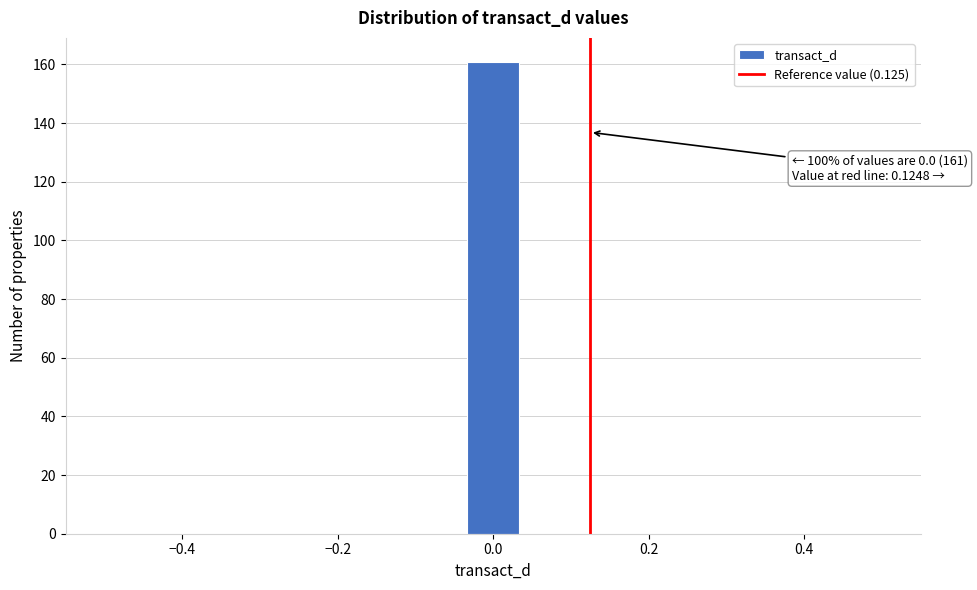

Around what value on the x-axis is the tallest bar? Give the approximate position of its centre, as read against the axis.

0.00